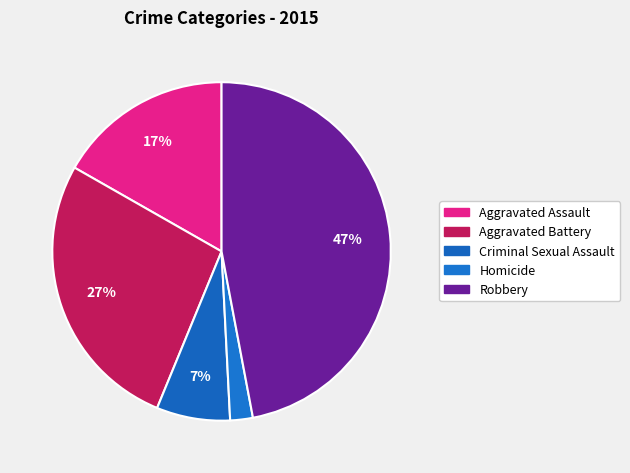

To the nearest percent, what is the combined percentage of Homicide and Robbery?

49%